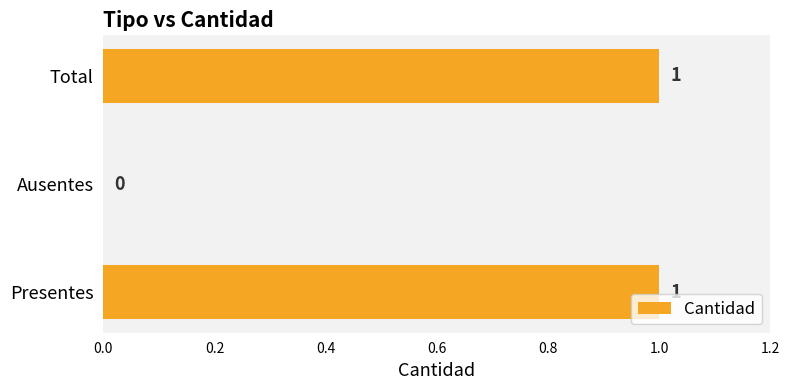

Where is the data nearest to the value 0?

Ausentes